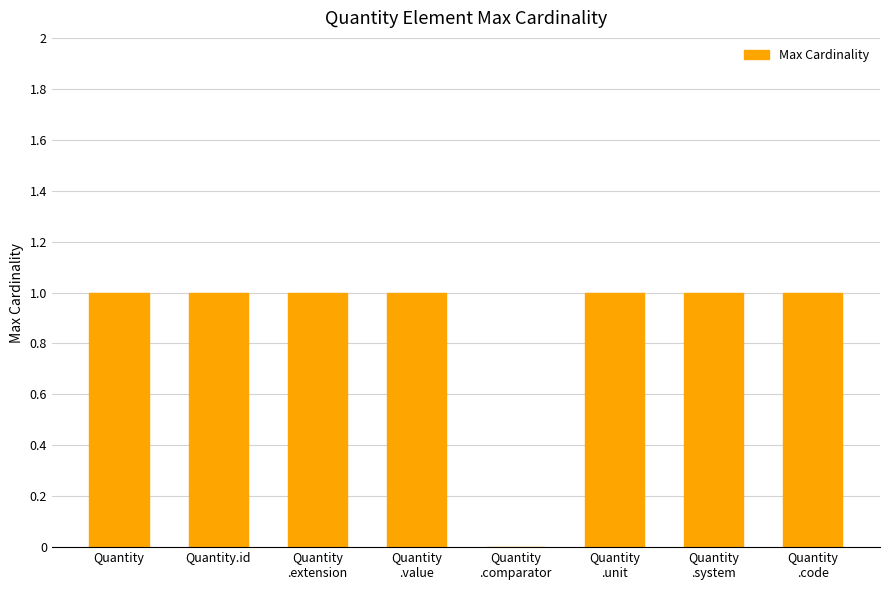

How many categories are shown in the chart?

8